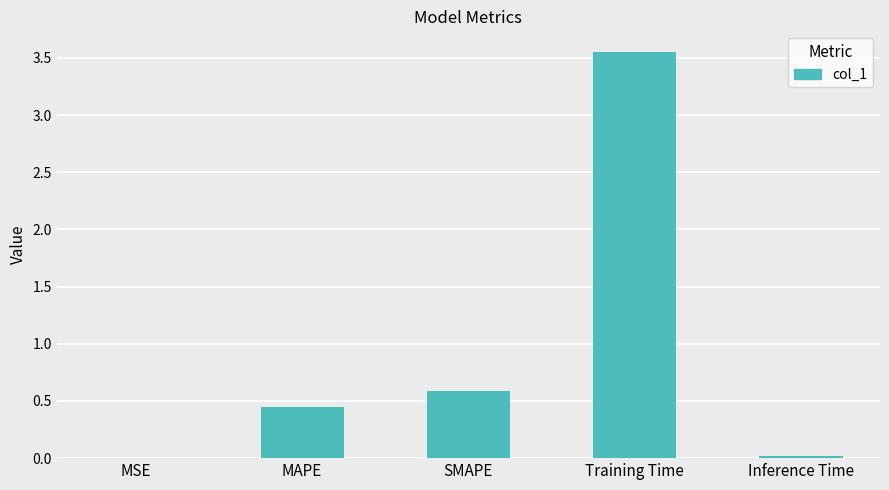

True or false: the data shows 0.0 at Inference Time.

True